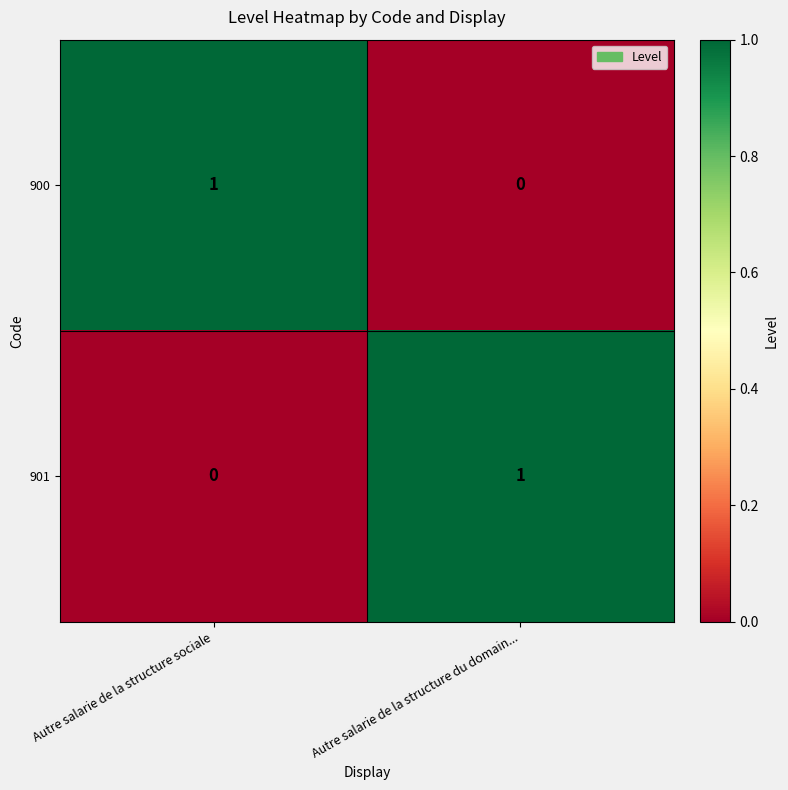

What is the maximum value shown in the chart?

1